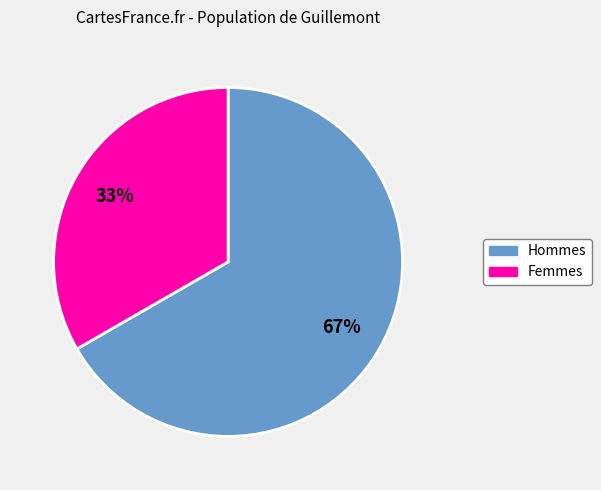

To the nearest percent, what is the average slice percentage?

50%